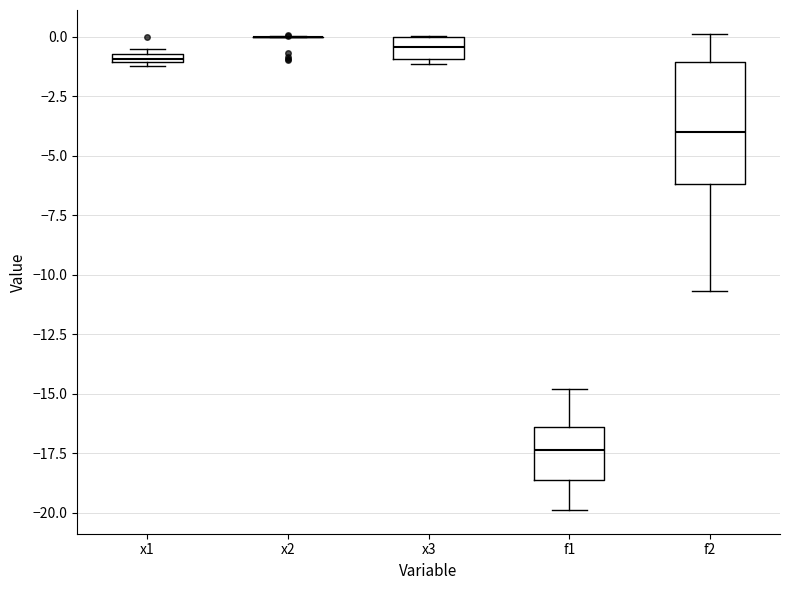

Which box is the tallest, from its lower edge to its upper edge?

f2